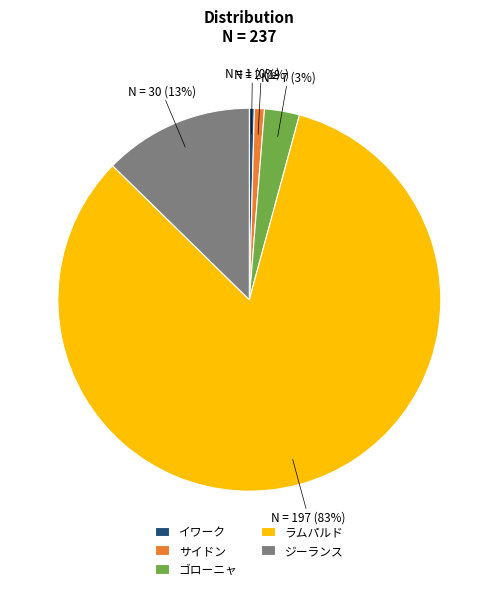

Which slice is the largest?

ラムパルド